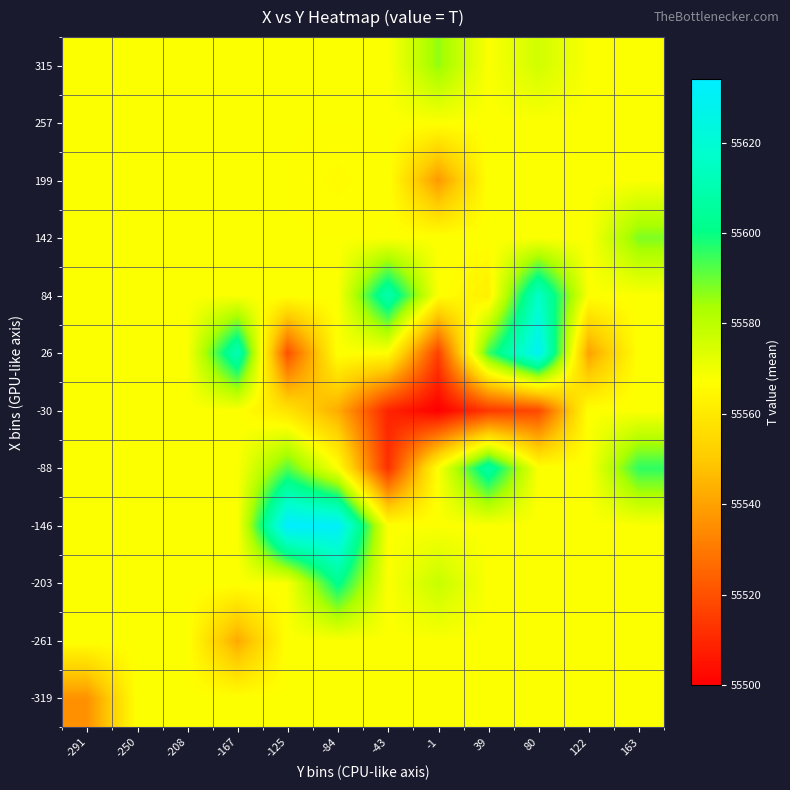

At how many categories does at least one series exceed 55565?

12